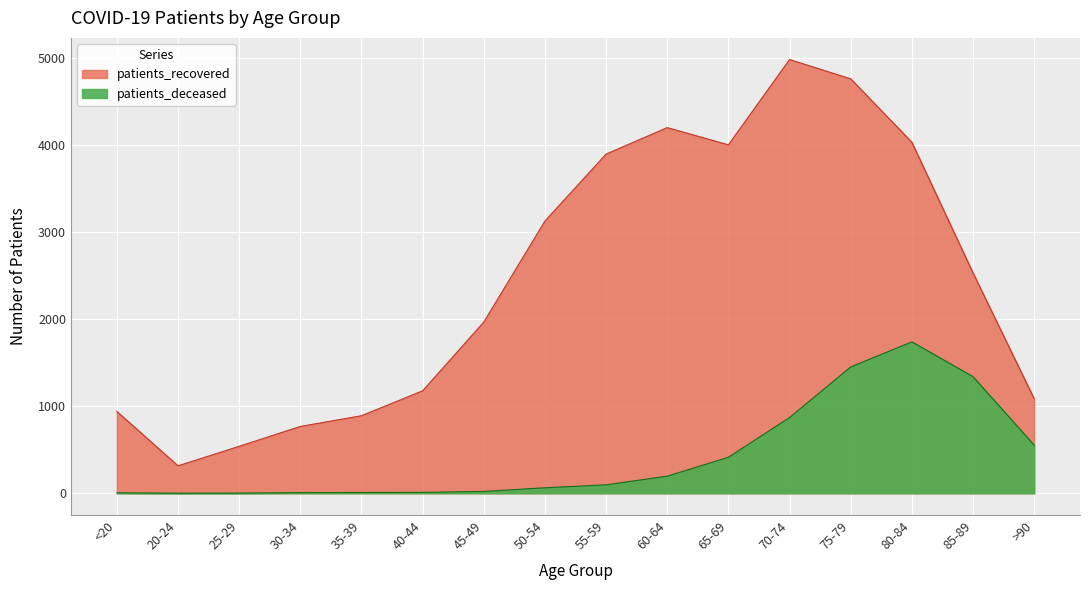

Which series has the largest total across all categories?

patients_recovered